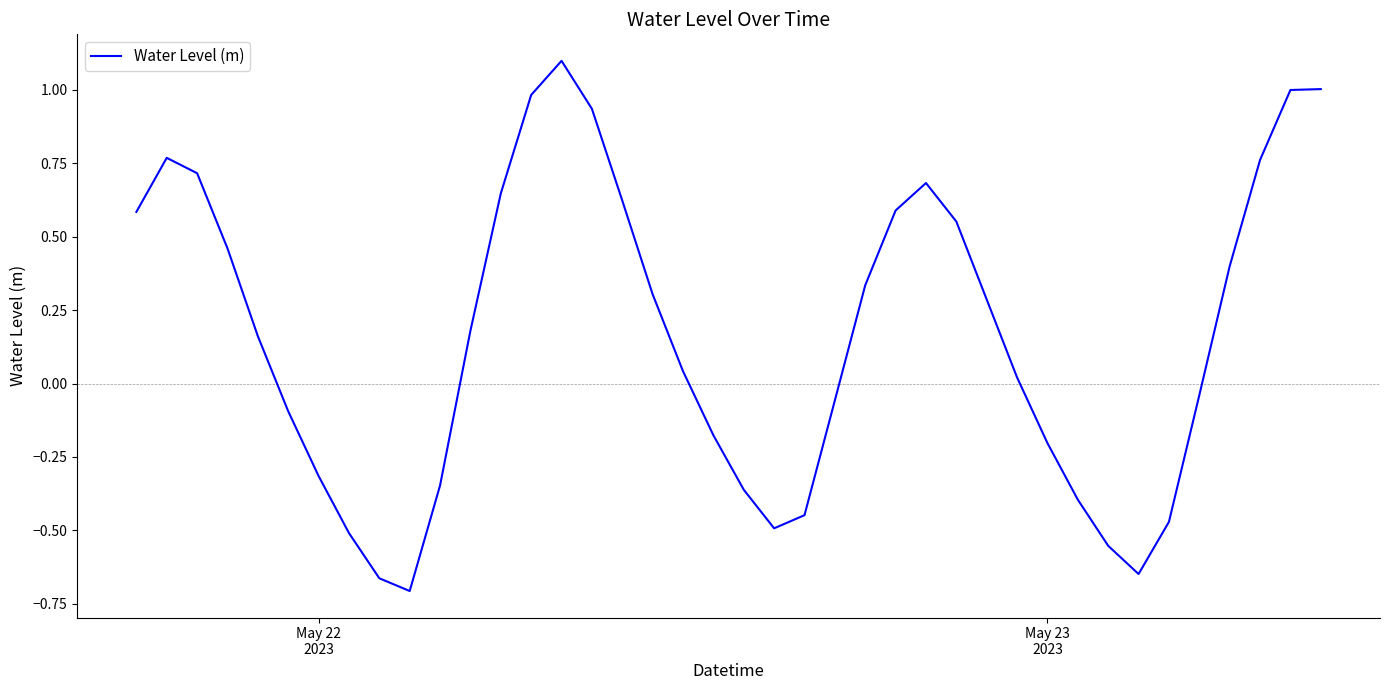

Does the chart display data point markers on the line(s)?

No